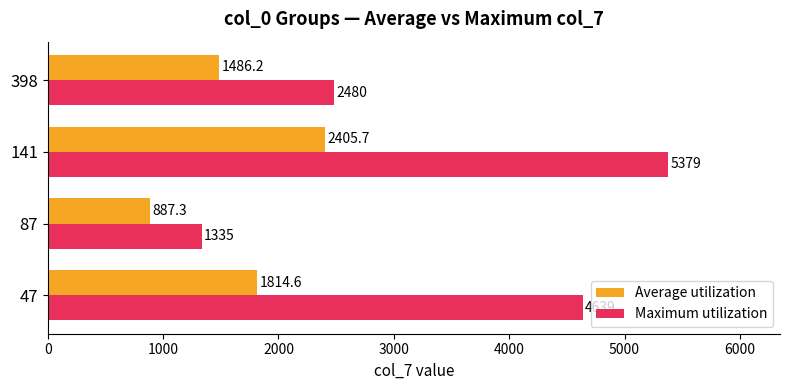

Count the Maximum utilization values in the range 2480 to 5379.

3